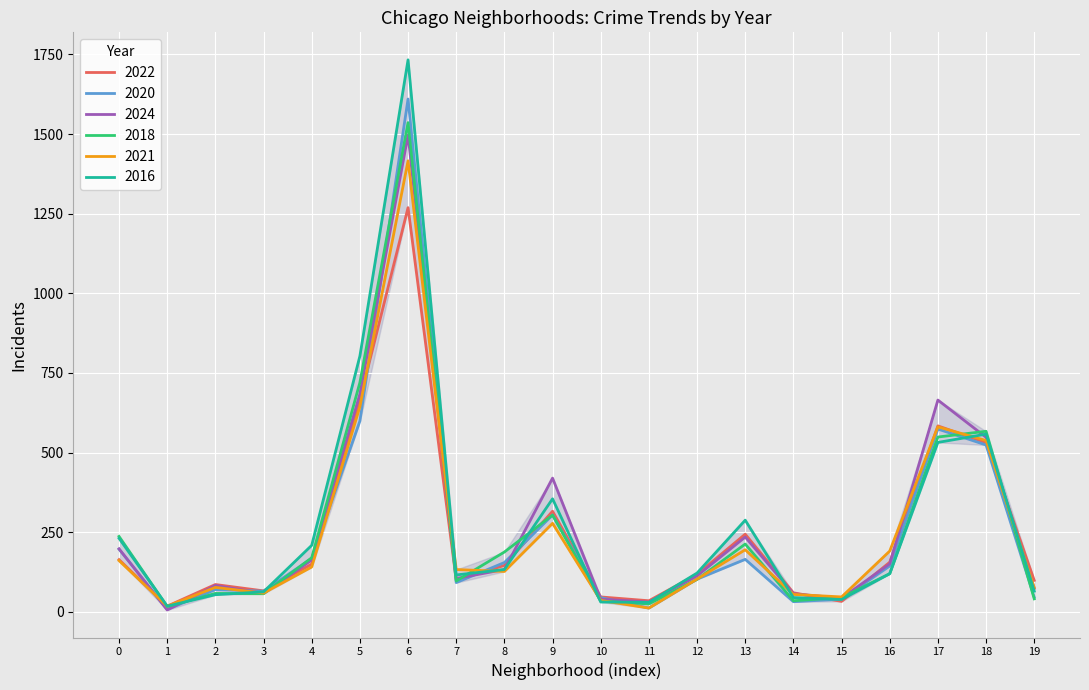

What is the greatest value displayed?

1733